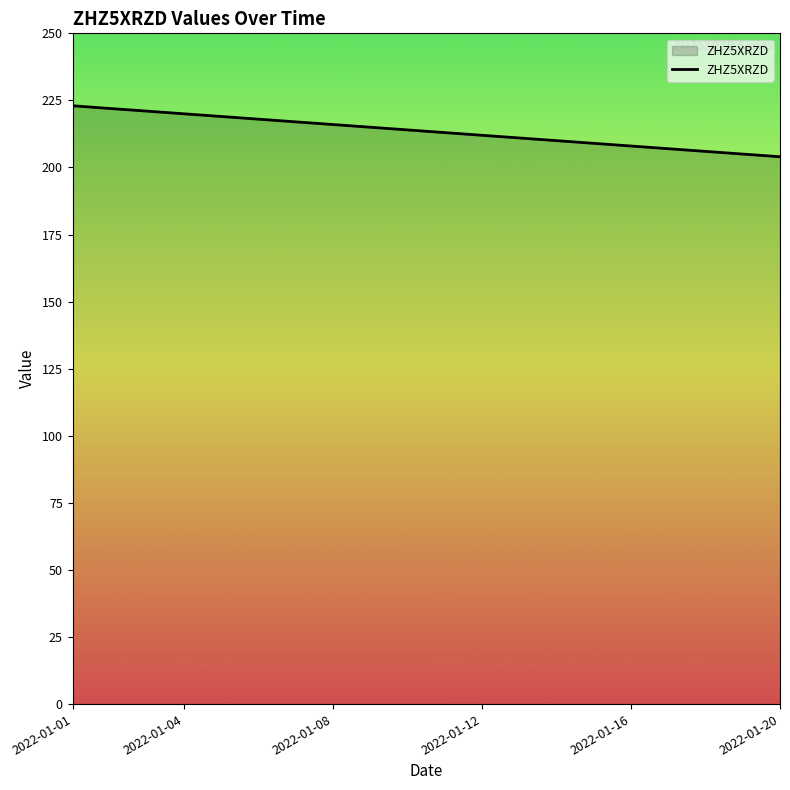

What is the greatest value displayed?

223